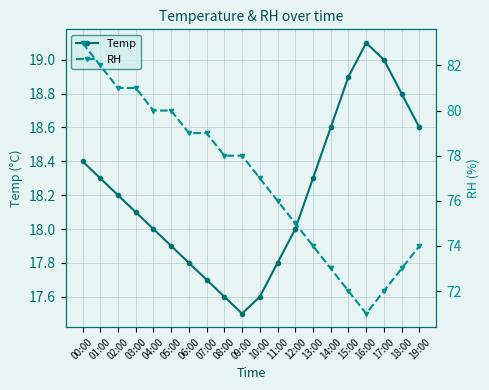

At which label does RH reach its minimum?

16:00